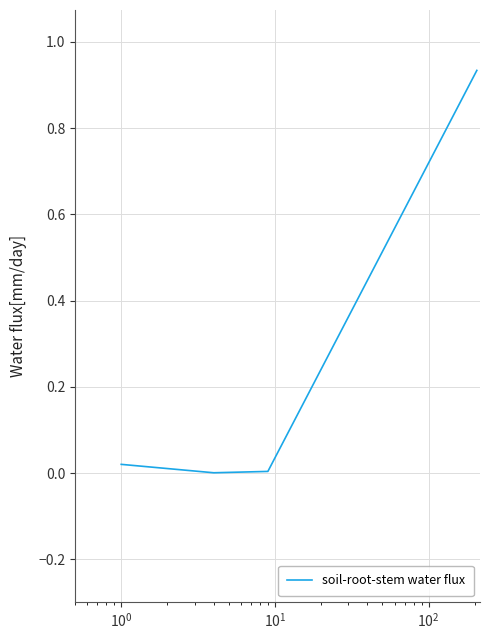

True or false: there are more than 1 points higher than both neighbors.

False